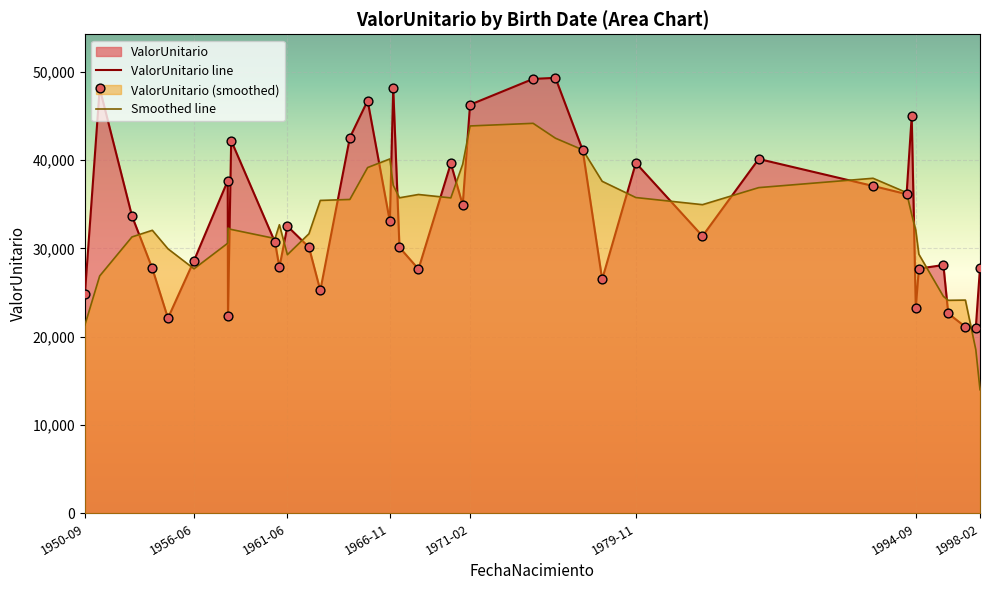

Which series reaches the minimum Y coordinate?

Smoothed line